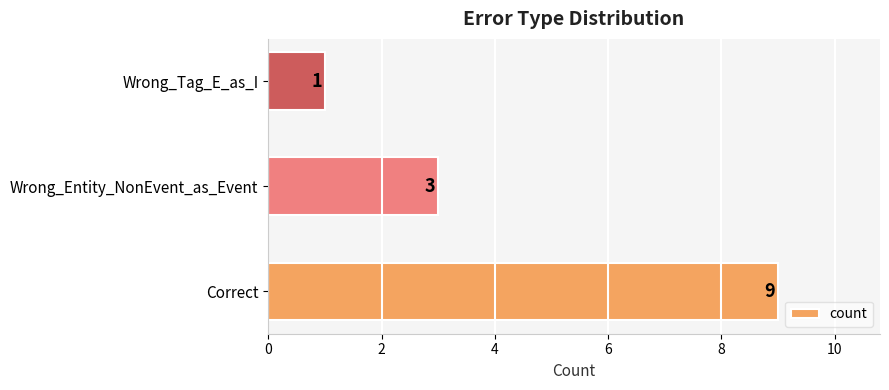

Is it true that the value at Correct is 9?

True